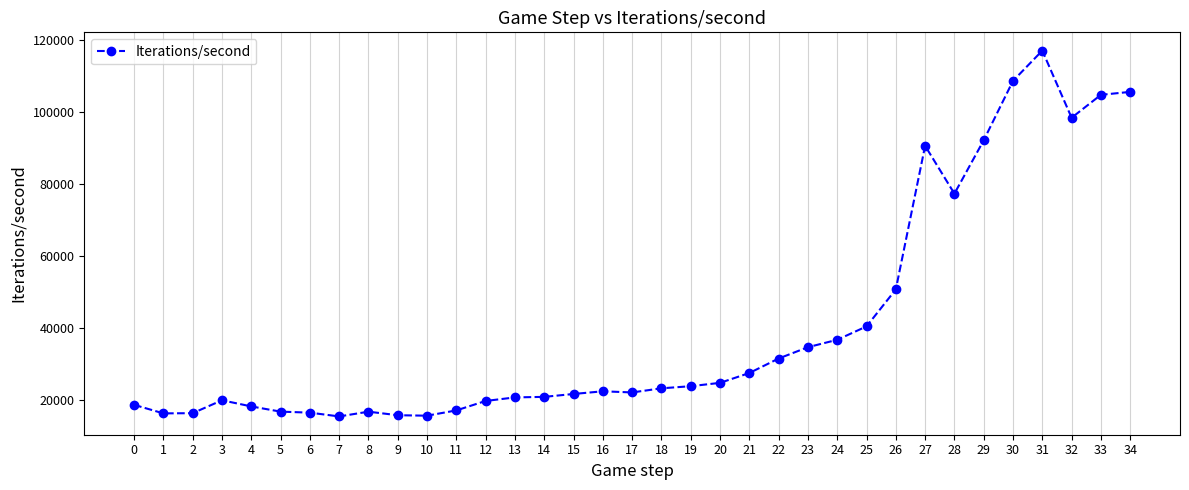

At which label is the value closest to 66318?

28